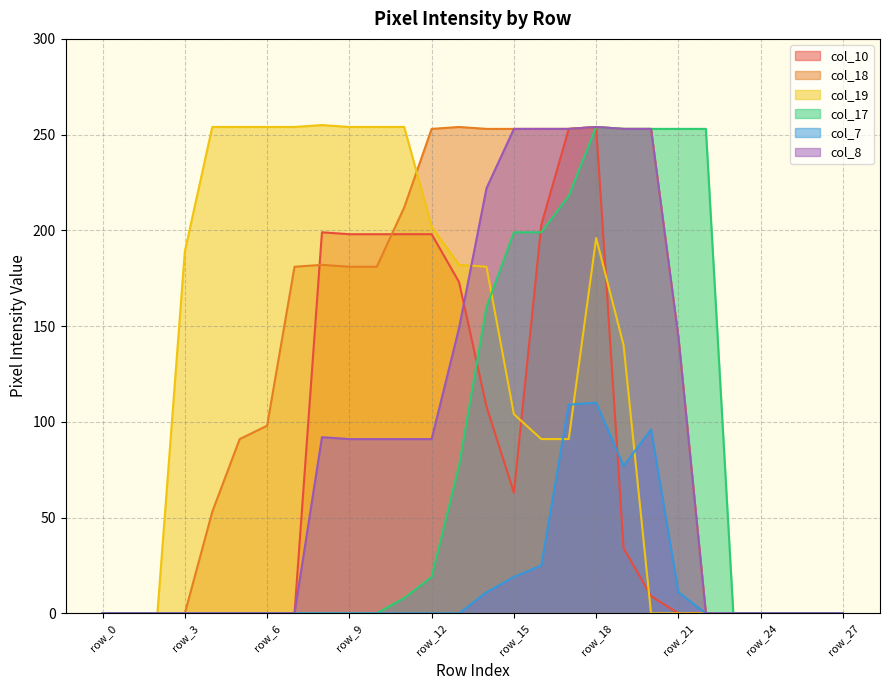

How many values in col_10 are above zero?

13